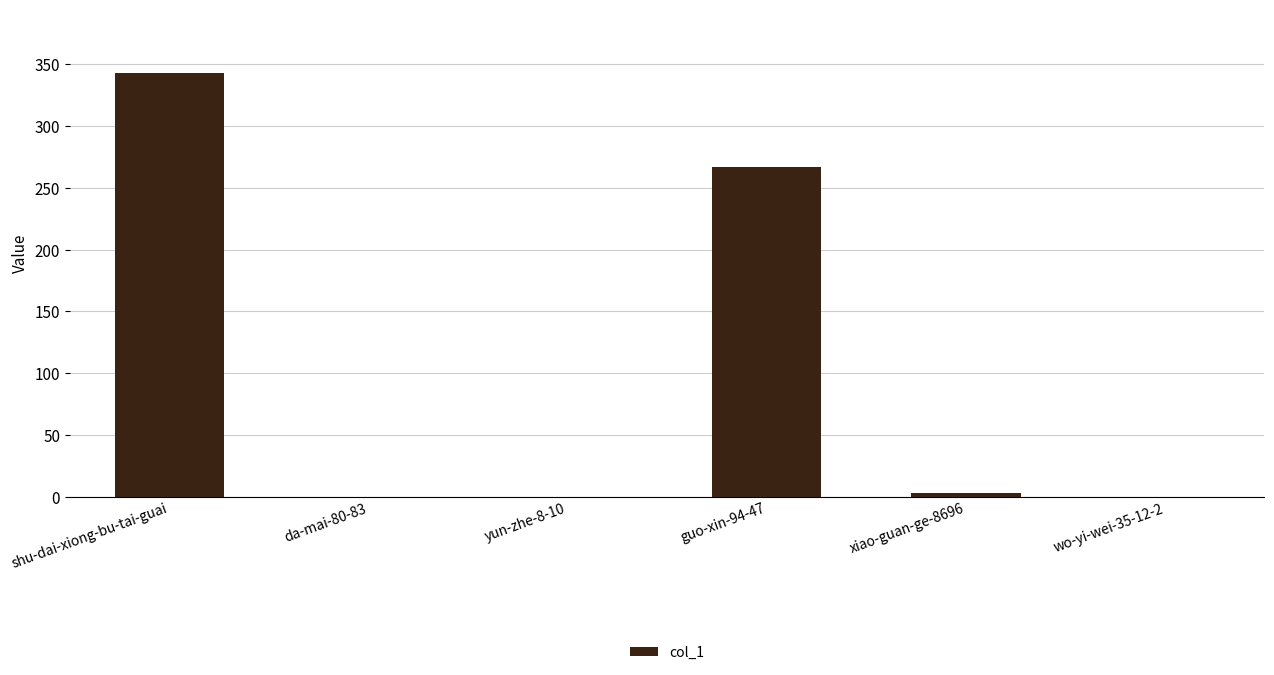

Reading right to left, extract all data points from this chart.

0	3	267	0	0	343